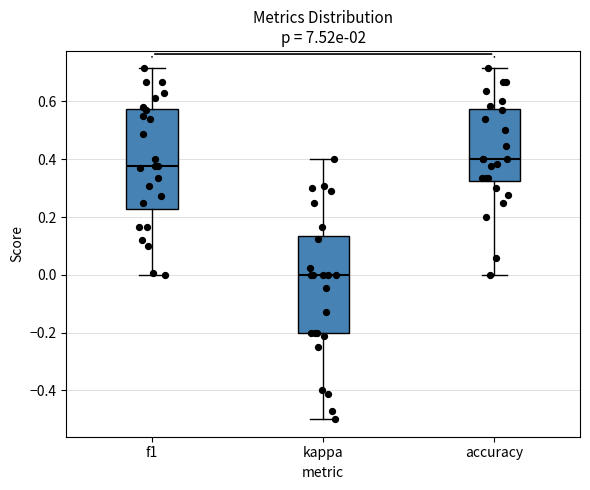

Reading left to right, transcribe this box plot: for each box, give where its median line is, the range the box spans, and where its two whiskers end, as read against the y-axis. The values are not printed on the chart, so give them approximately, as read against the axis.

f1: median 0.38, box 0.22 to 0.58, whiskers 0.00 to 0.72
kappa: median 0.00, box -0.20 to 0.14, whiskers -0.50 to 0.40
accuracy: median 0.40, box 0.32 to 0.58, whiskers 0.00 to 0.72